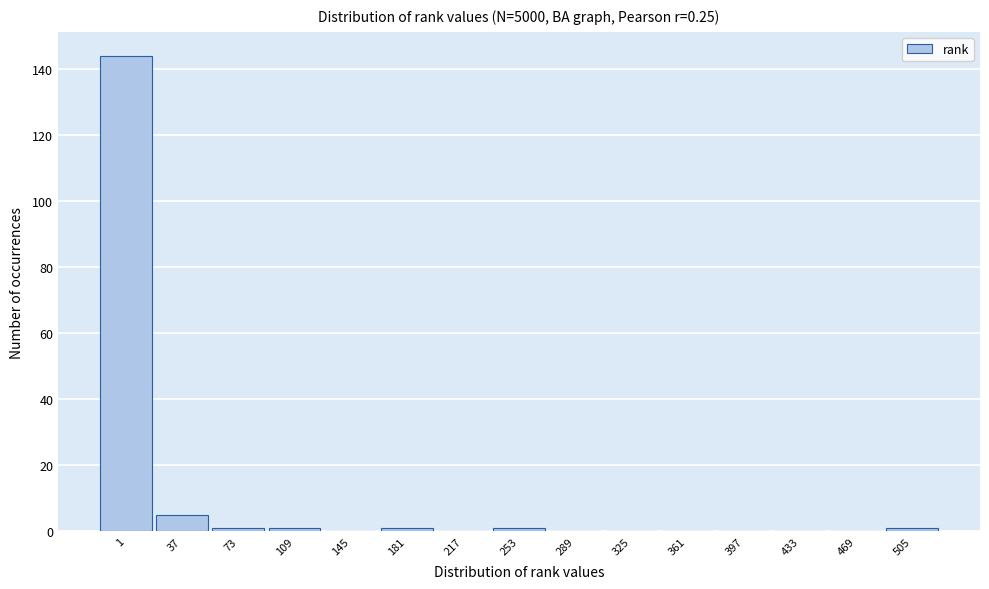

Reading right to left, list all the values displayed in this chart.

505=1	469=0	433=0	397=0	361=0	325=0	289=0	253=1	217=0	181=1	145=0	109=1	73=1	37=5	1=144